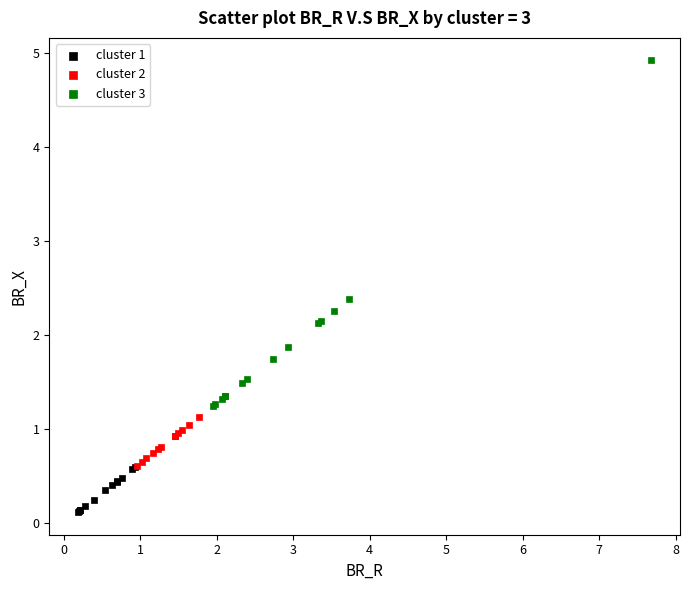

Which series has the widest spread of Y values?

cluster 3